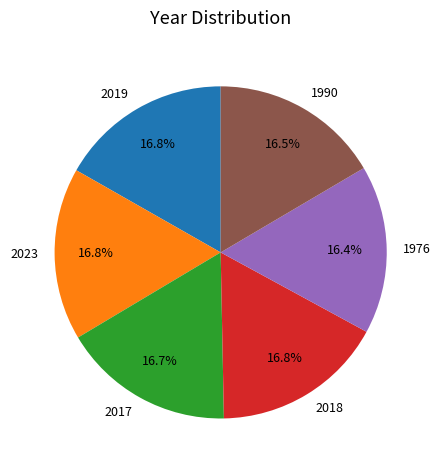

To the nearest percent, what is the combined percentage of 1976 and 2018?

33%